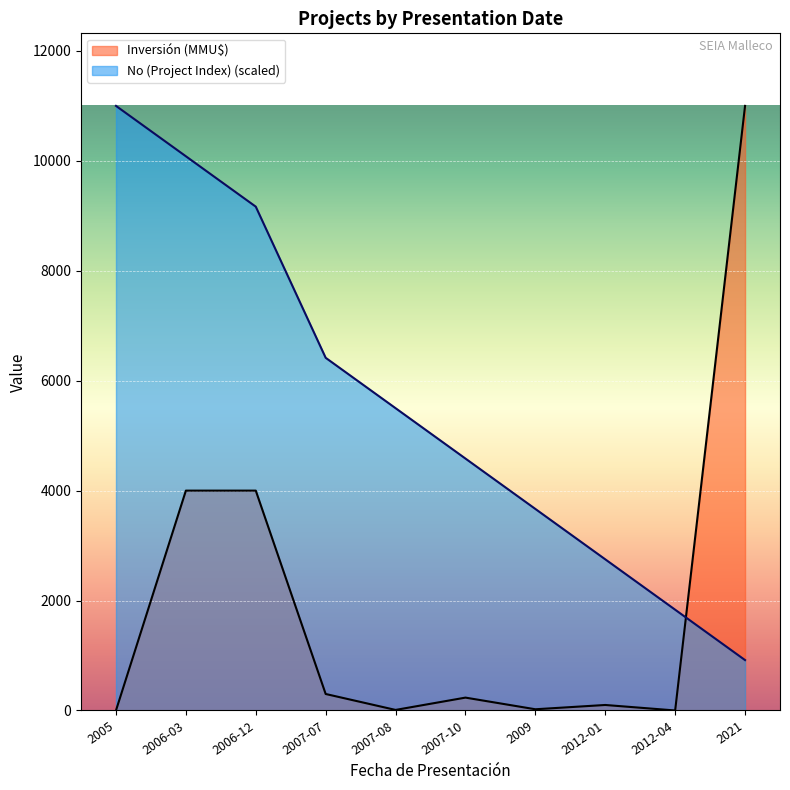

What are all the series names shown in the legend?

Inversión (MMU$), No (Project Index) (scaled)